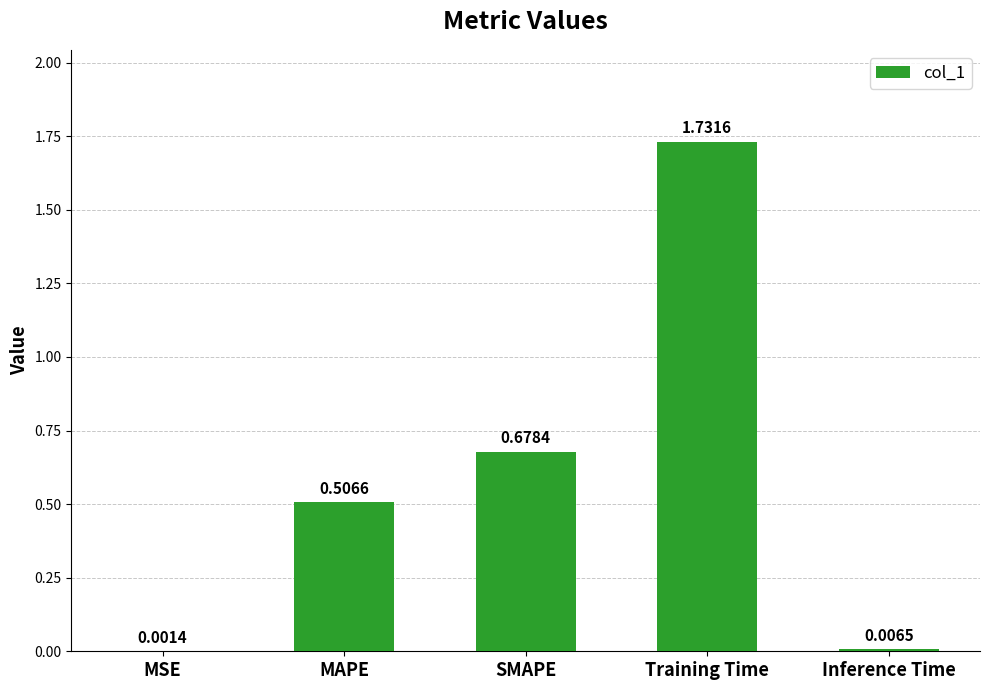

Approximately how many times larger is the value at SMAPE compared to Training Time?

0.4